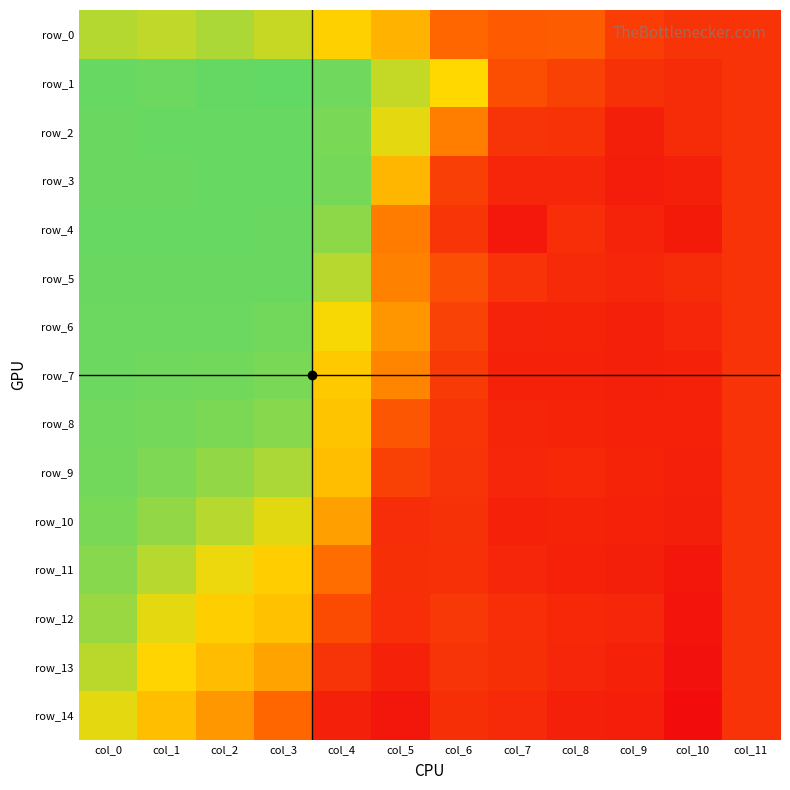

What is the difference between the second highest and minimum values in the row_9 series?

1.1